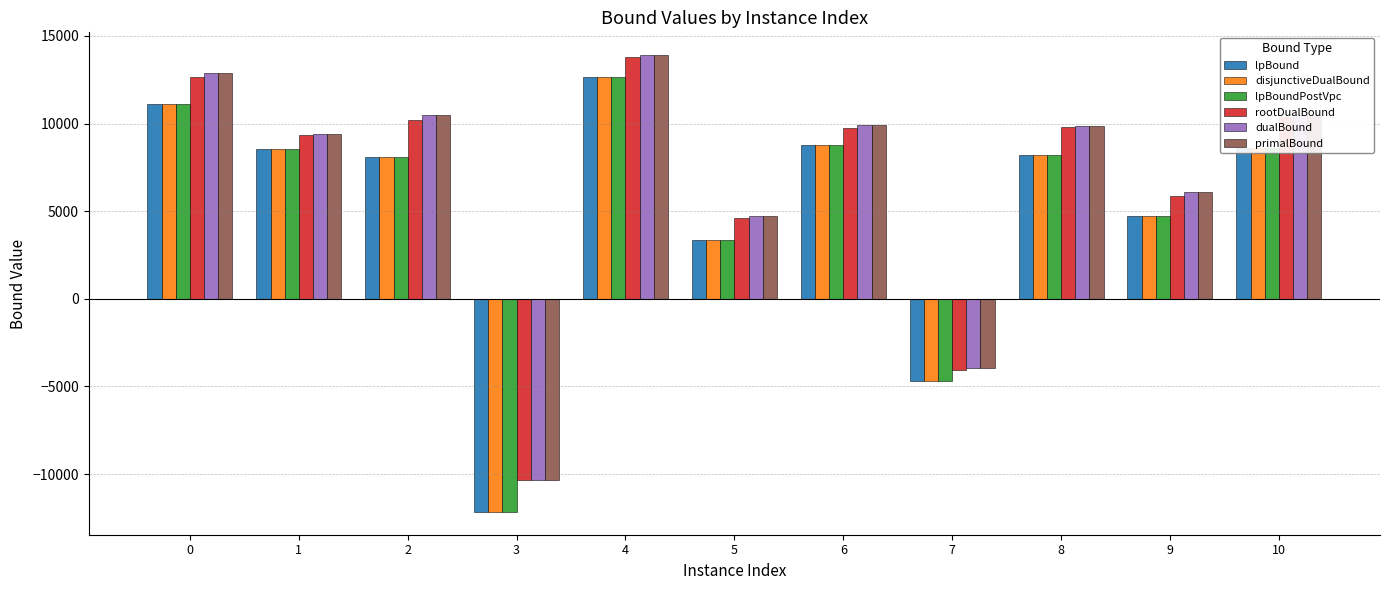

What is the spread (max minus min) of values at 5?

1398.9